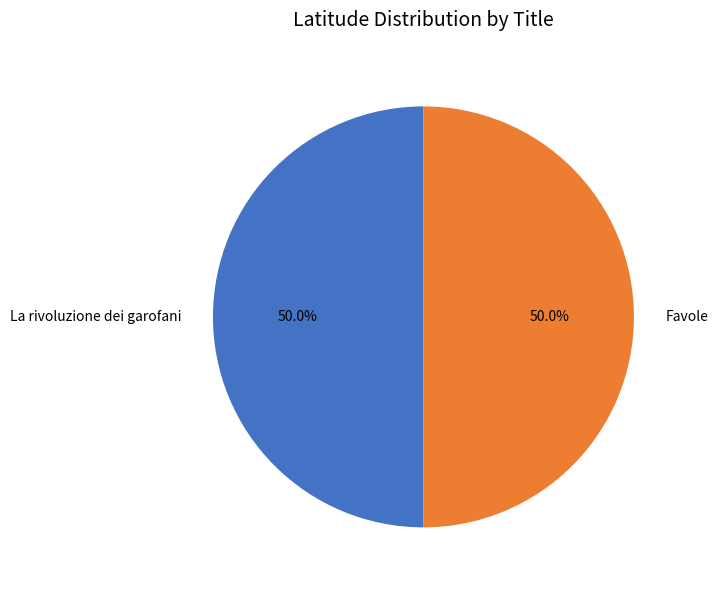

Count the number of slices in the pie.

2